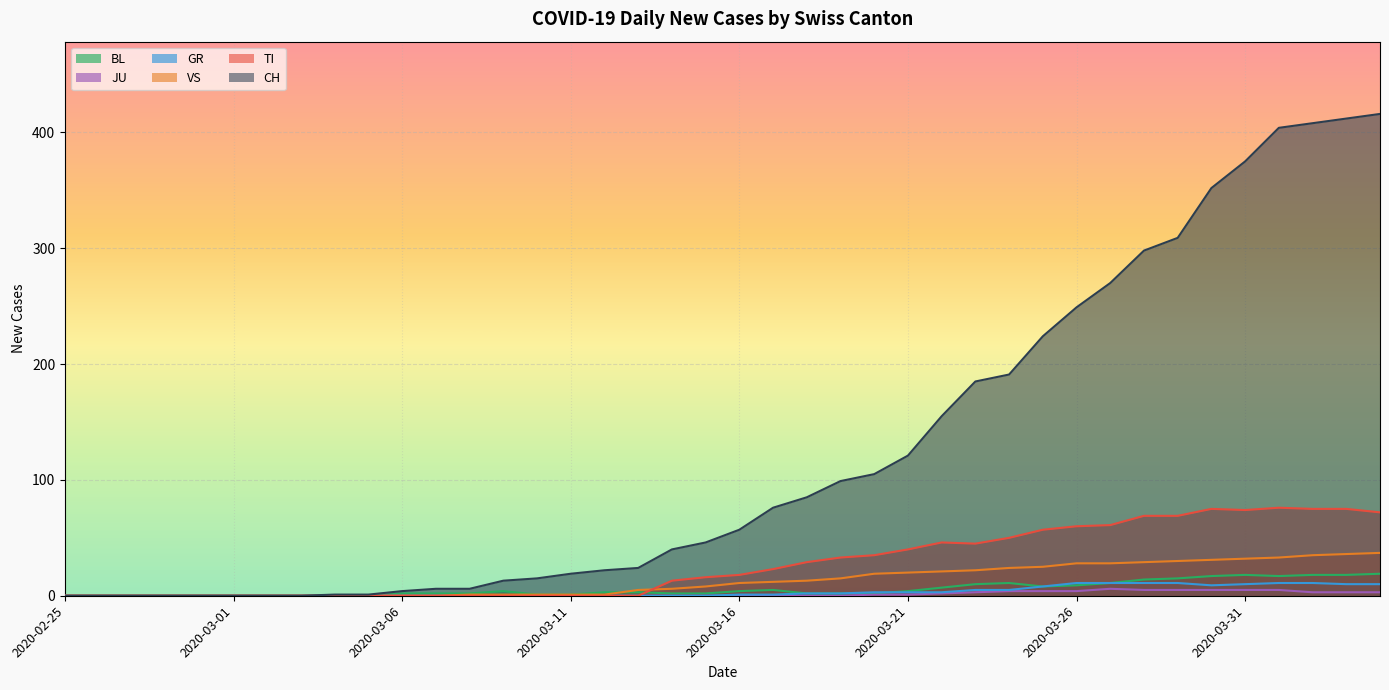

What is the label of the 21st point from the left?

2020-03-16